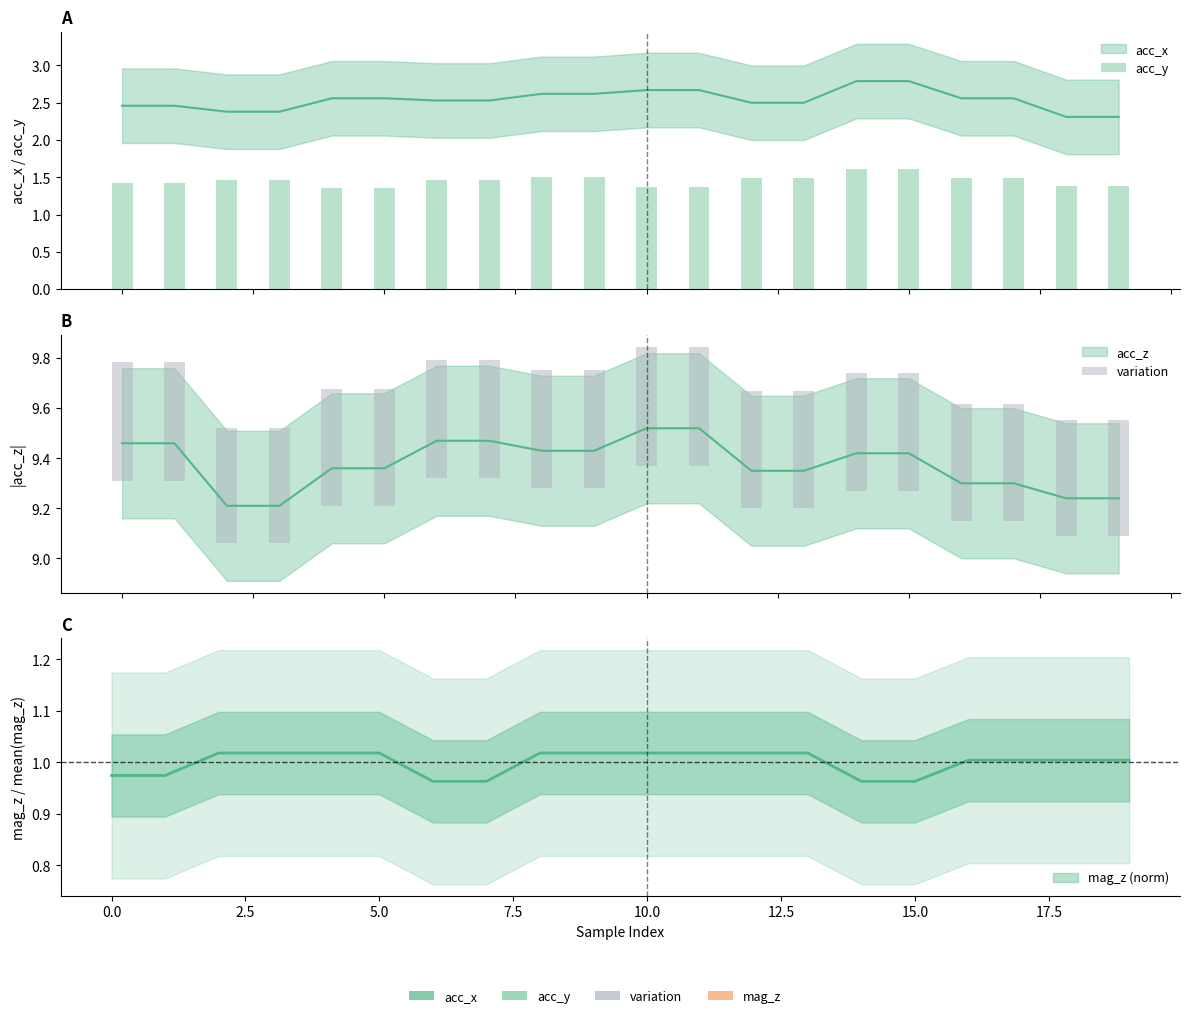

Which series has the largest range (max minus min)?

acc_y